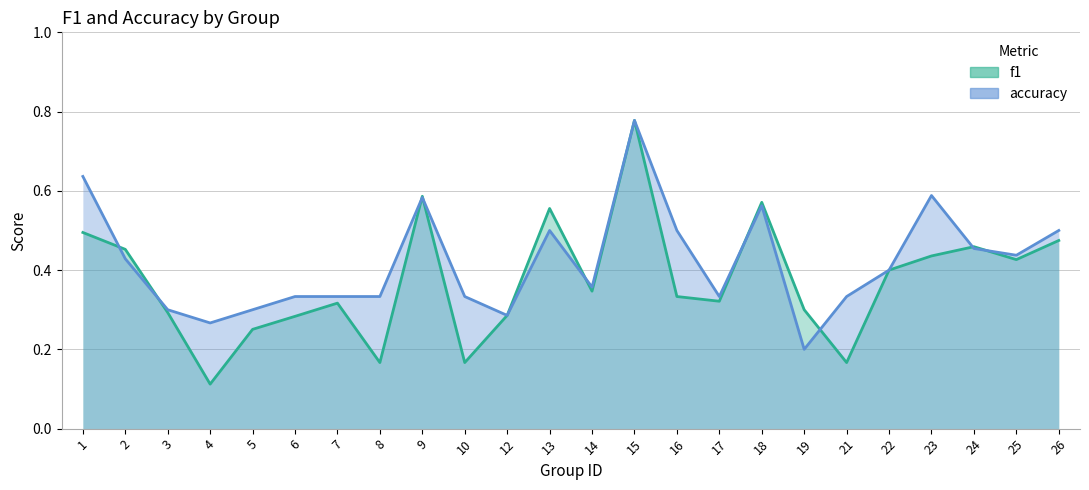

True or false: f1 and accuracy cross at least once.

True